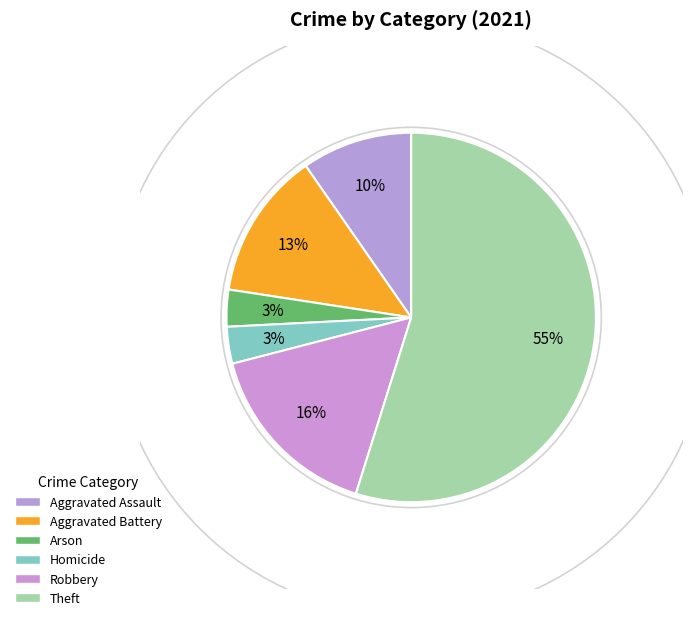

Does any single category account for the majority?

Yes